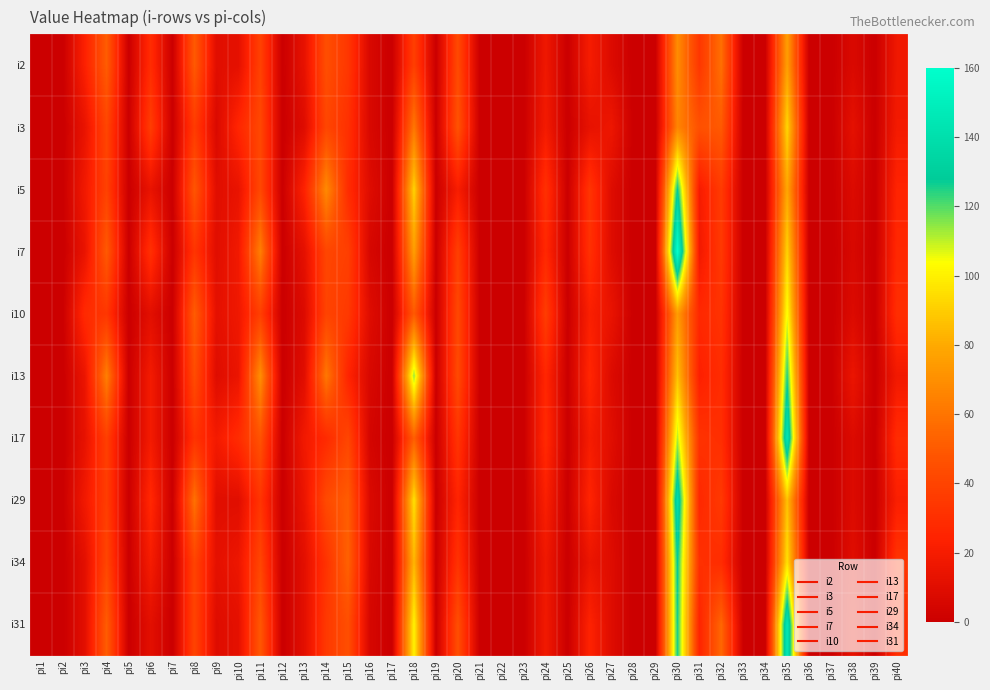

Reading left to right, transcribe all the data shown in this chart.

i2: pi1=0	pi2=0	pi3=23	pi4=51	pi5=0	pi6=29	pi7=0	pi8=50	pi9=10	pi10=12	pi11=39	pi12=0	pi13=13	pi14=45	pi15=34	pi16=6	pi17=0	pi18=38	pi19=0	pi20=43	pi21=0	pi22=0	pi23=0	pi24=17	pi25=0	pi26=20	pi27=8	pi28=0	pi29=0	pi30=69	pi31=34	pi32=58	pi33=0	pi34=0	pi35=76	pi36=0	pi37=0	pi38=7	pi39=0	pi40=17
i3: pi1=0	pi2=0	pi3=14	pi4=41	pi5=0	pi6=37	pi7=0	pi8=36	pi9=7	pi10=26	pi11=42	pi12=0	pi13=9	pi14=41	pi15=31	pi16=6	pi17=0	pi18=61	pi19=0	pi20=47	pi21=0	pi22=0	pi23=0	pi24=19	pi25=0	pi26=13	pi27=16	pi28=0	pi29=0	pi30=66	pi31=46	pi32=50	pi33=0	pi34=0	pi35=93	pi36=0	pi37=0	pi38=12	pi39=0	pi40=19
i5: pi1=0	pi2=0	pi3=18	pi4=39	pi5=0	pi6=14	pi7=0	pi8=48	pi9=10	pi10=14	pi11=42	pi12=0	pi13=24	pi14=68	pi15=29	pi16=9	pi17=0	pi18=92	pi19=0	pi20=21	pi21=0	pi22=0	pi23=0	pi24=31	pi25=0	pi26=33	pi27=9	pi28=0	pi29=0	pi30=128	pi31=20	pi32=36	pi33=0	pi34=0	pi35=79	pi36=0	pi37=0	pi38=8	pi39=0	pi40=25
i7: pi1=0	pi2=0	pi3=14	pi4=50	pi5=0	pi6=31	pi7=0	pi8=33	pi9=10	pi10=18	pi11=64	pi12=0	pi13=12	pi14=41	pi15=38	pi16=5	pi17=0	pi18=76	pi19=0	pi20=38	pi21=0	pi22=0	pi23=0	pi24=27	pi25=0	pi26=31	pi27=9	pi28=0	pi29=0	pi30=160	pi31=18	pi32=35	pi33=0	pi34=0	pi35=92	pi36=0	pi37=0	pi38=6	pi39=0	pi40=27
i10: pi1=0	pi2=0	pi3=28	pi4=34	pi5=0	pi6=11	pi7=0	pi8=51	pi9=12	pi10=17	pi11=38	pi12=0	pi13=8	pi14=40	pi15=35	pi16=9	pi17=0	pi18=50	pi19=0	pi20=42	pi21=0	pi22=0	pi23=0	pi24=37	pi25=0	pi26=22	pi27=14	pi28=0	pi29=0	pi30=75	pi31=27	pi32=32	pi33=0	pi34=0	pi35=105	pi36=0	pi37=0	pi38=8	pi39=0	pi40=30
i13: pi1=0	pi2=0	pi3=15	pi4=64	pi5=0	pi6=19	pi7=0	pi8=44	pi9=9	pi10=15	pi11=70	pi12=0	pi13=10	pi14=61	pi15=25	pi16=6	pi17=0	pi18=114	pi19=0	pi20=43	pi21=0	pi22=0	pi23=0	pi24=26	pi25=0	pi26=26	pi27=8	pi28=0	pi29=0	pi30=87	pi31=23	pi32=29	pi33=0	pi34=0	pi35=125	pi36=0	pi37=0	pi38=15	pi39=0	pi40=18
i17: pi1=0	pi2=0	pi3=13	pi4=38	pi5=0	pi6=19	pi7=0	pi8=32	pi9=19	pi10=29	pi11=47	pi12=0	pi13=18	pi14=28	pi15=41	pi16=4	pi17=0	pi18=52	pi19=0	pi20=33	pi21=0	pi22=0	pi23=0	pi24=28	pi25=0	pi26=20	pi27=10	pi28=0	pi29=0	pi30=111	pi31=32	pi32=30	pi33=0	pi34=0	pi35=145	pi36=0	pi37=0	pi38=8	pi39=0	pi40=29
i29: pi1=0	pi2=0	pi3=18	pi4=37	pi5=0	pi6=27	pi7=0	pi8=59	pi9=10	pi10=10	pi11=33	pi12=0	pi13=15	pi14=43	pi15=51	pi16=7	pi17=0	pi18=96	pi19=0	pi20=25	pi21=0	pi22=0	pi23=0	pi24=22	pi25=0	pi26=25	pi27=7	pi28=0	pi29=0	pi30=140	pi31=27	pi32=35	pi33=0	pi34=0	pi35=87	pi36=0	pi37=0	pi38=8	pi39=0	pi40=22
i34: pi1=0	pi2=0	pi3=11	pi4=41	pi5=0	pi6=20	pi7=0	pi8=40	pi9=12	pi10=16	pi11=41	pi12=0	pi13=11	pi14=32	pi15=53	pi16=6	pi17=0	pi18=84	pi19=0	pi20=32	pi21=0	pi22=0	pi23=0	pi24=17	pi25=0	pi26=15	pi27=9	pi28=0	pi29=0	pi30=128	pi31=31	pi32=29	pi33=0	pi34=0	pi35=96	pi36=0	pi37=0	pi38=10	pi39=0	pi40=33
i31: pi1=0	pi2=0	pi3=11	pi4=51	pi5=0	pi6=11	pi7=0	pi8=40	pi9=9	pi10=12	pi11=49	pi12=0	pi13=11	pi14=35	pi15=45	pi16=5	pi17=0	pi18=101	pi19=0	pi20=45	pi21=0	pi22=0	pi23=0	pi24=18	pi25=0	pi26=24	pi27=9	pi28=0	pi29=0	pi30=126	pi31=25	pi32=55	pi33=0	pi34=0	pi35=146	pi36=0	pi37=0	pi38=13	pi39=0	pi40=30